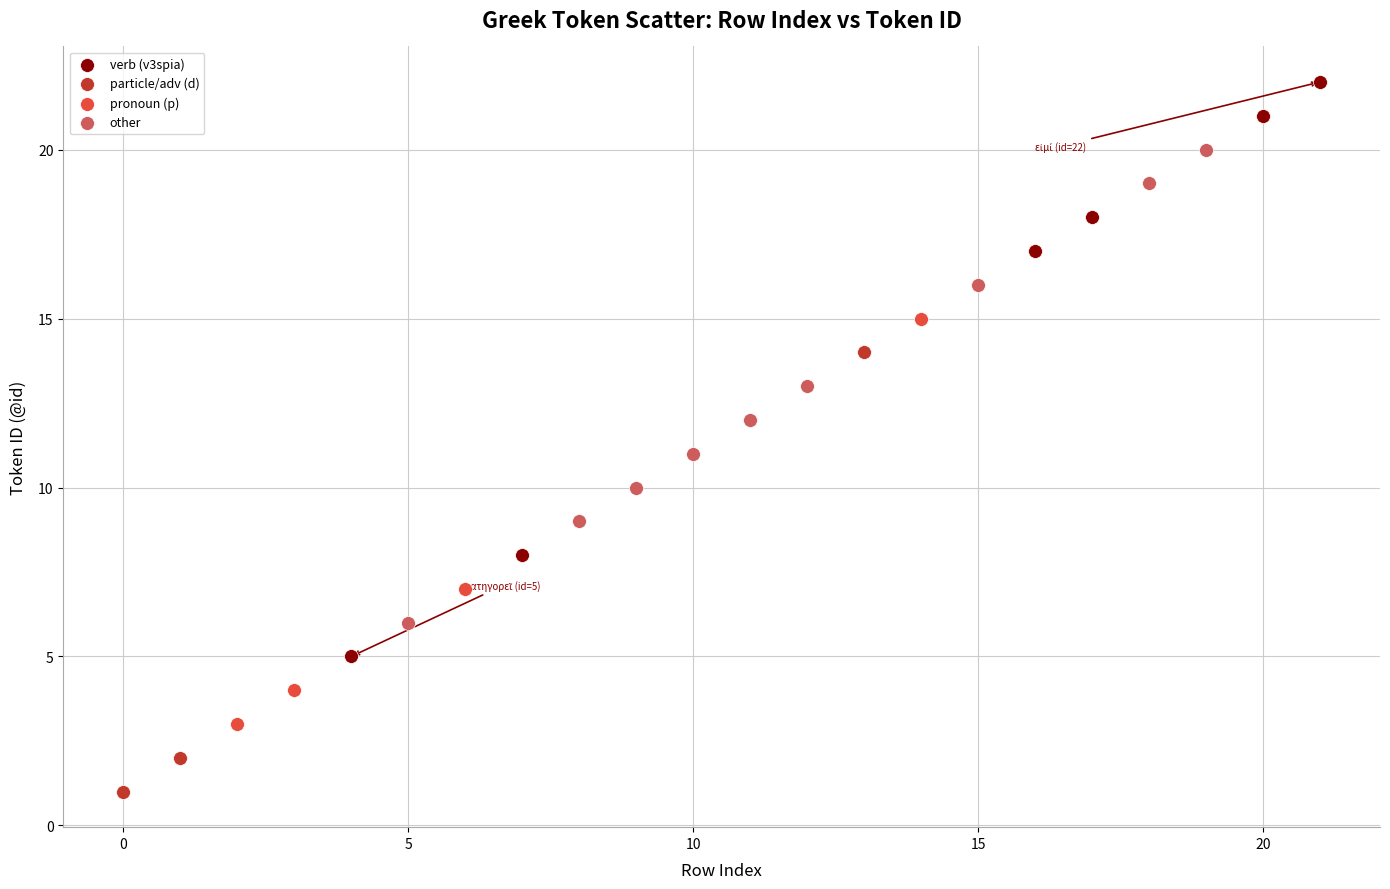

Which series reaches the minimum Y coordinate?

particle/adv (d)